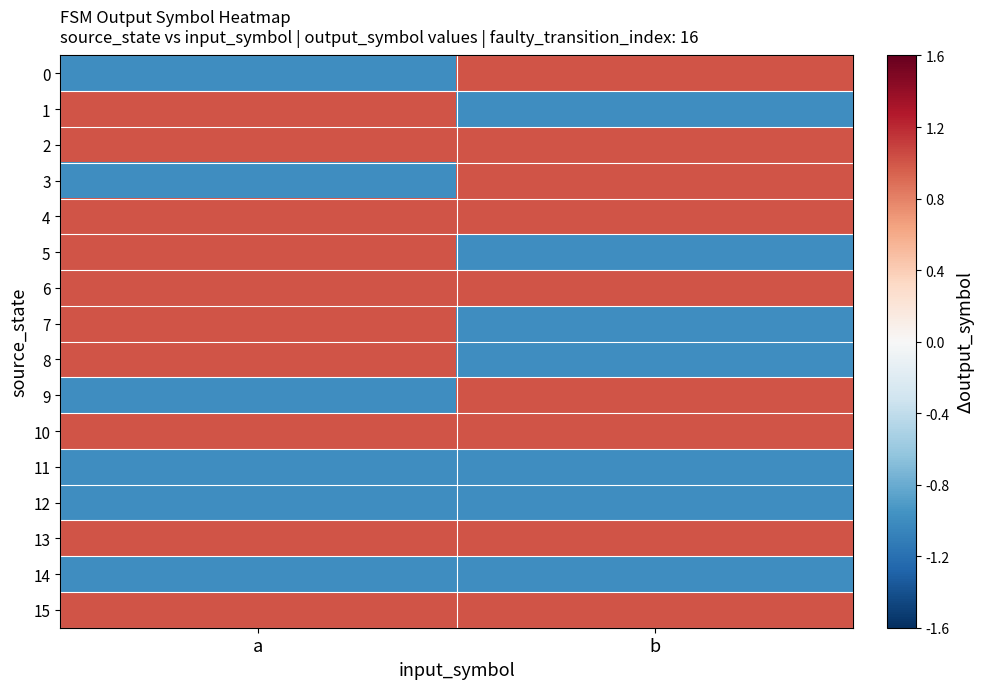

Which series has the largest total across all categories?

2